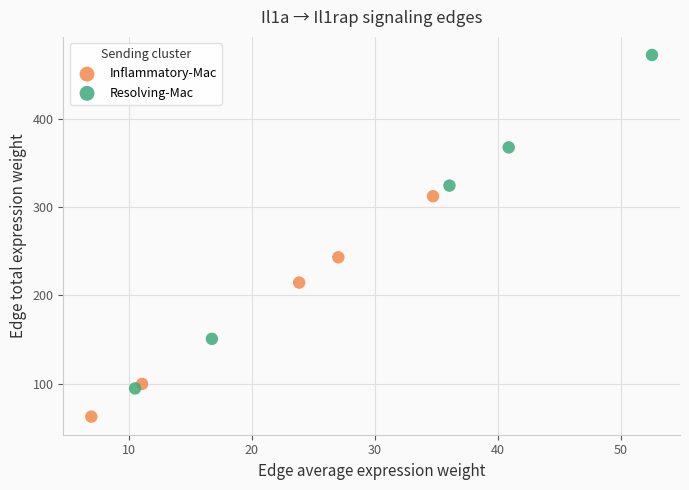

Which series reaches the minimum Y coordinate?

Inflammatory-Mac